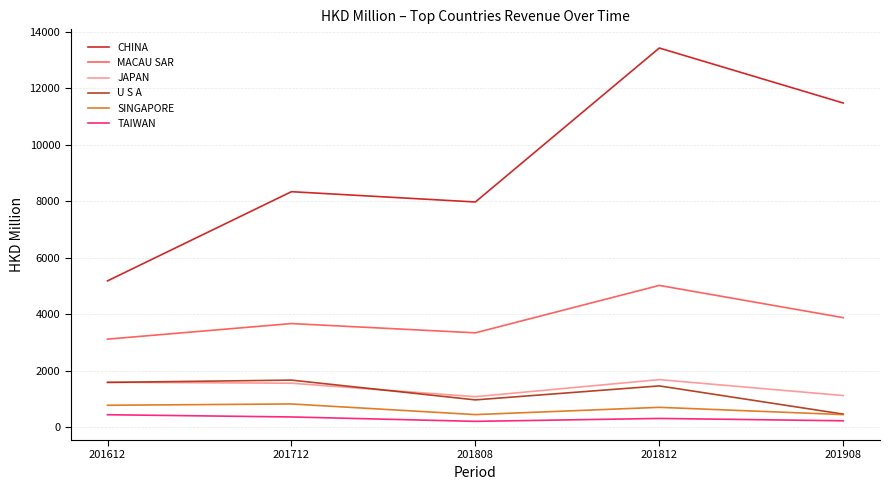

What are all the series names shown in the legend?

CHINA, MACAU SAR, JAPAN, U S A, SINGAPORE, TAIWAN